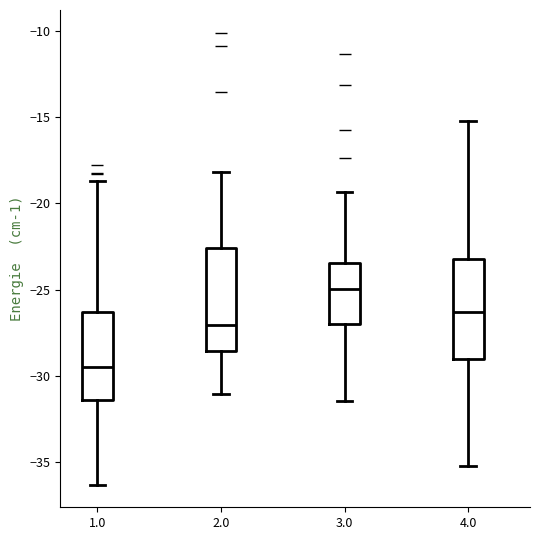

Reading left to right, read every box against the y-axis: the position of its median line, the range the box covers, and the ends of its whiskers. The values are not printed on the chart, so give them approximately, as read against the axis.

1.0: median -29.5, box -31.5 to -26.5, whiskers -36.5 to -18.5
2.0: median -27.0, box -28.5 to -22.5, whiskers -31.0 to -18.0
3.0: median -25.0, box -27.0 to -23.5, whiskers -31.5 to -19.5
4.0: median -26.5, box -29.0 to -23.0, whiskers -35.0 to -15.0